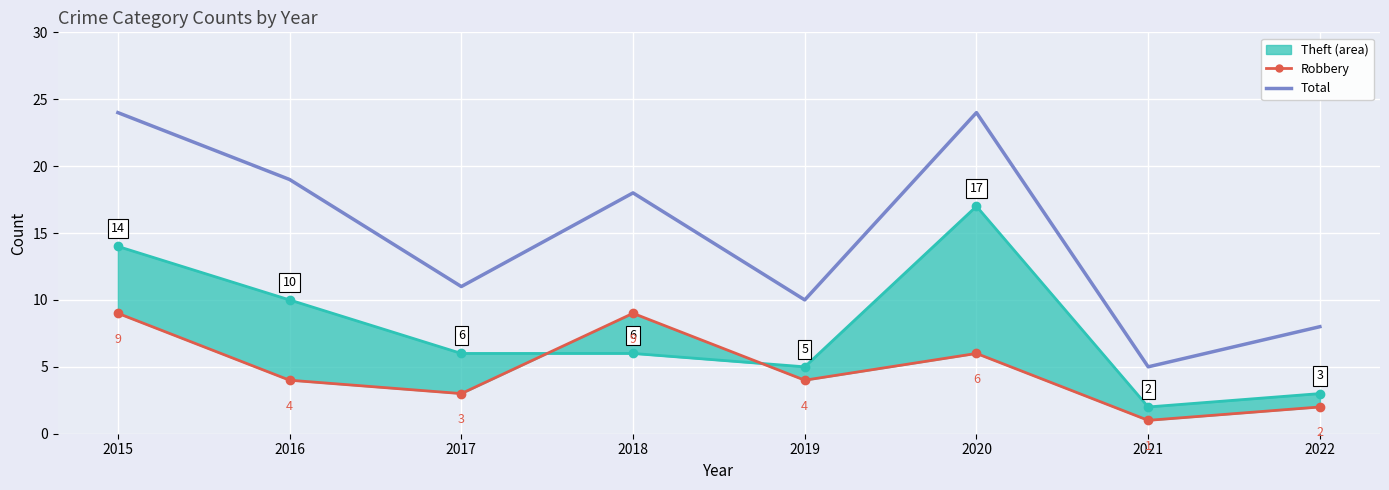

How many interior local peaks does the Robbery series have?

2